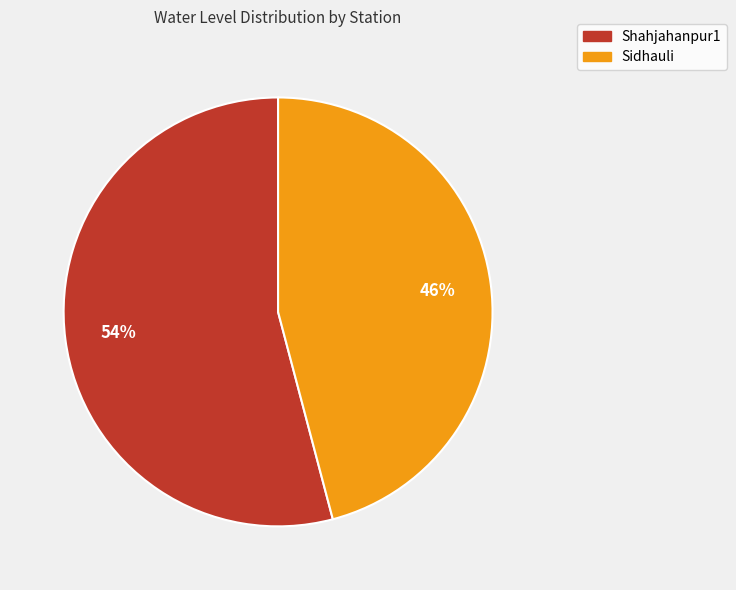

What is the smallest slice in the pie chart?

Sidhauli